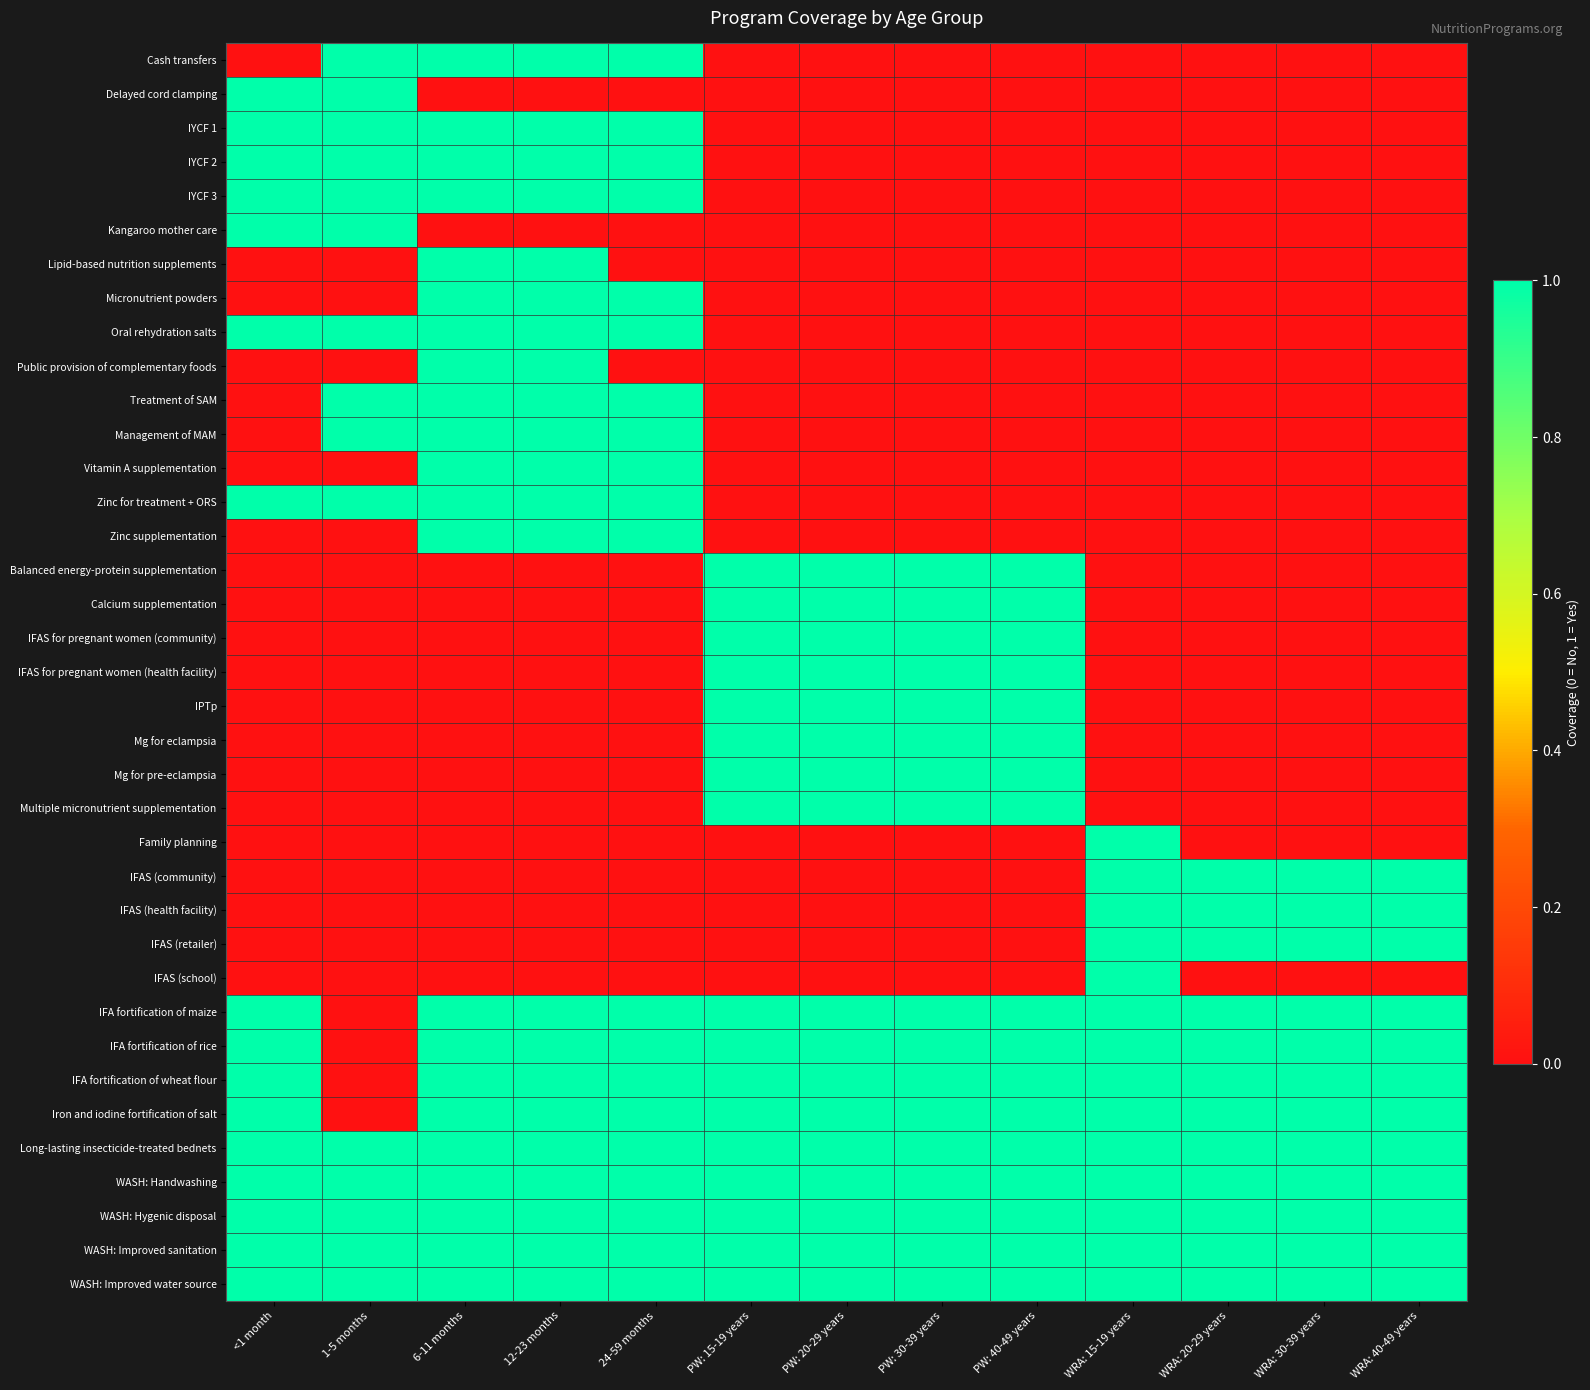

Between WRA: 30-39 years and 6-11 months, which is larger?

6-11 months